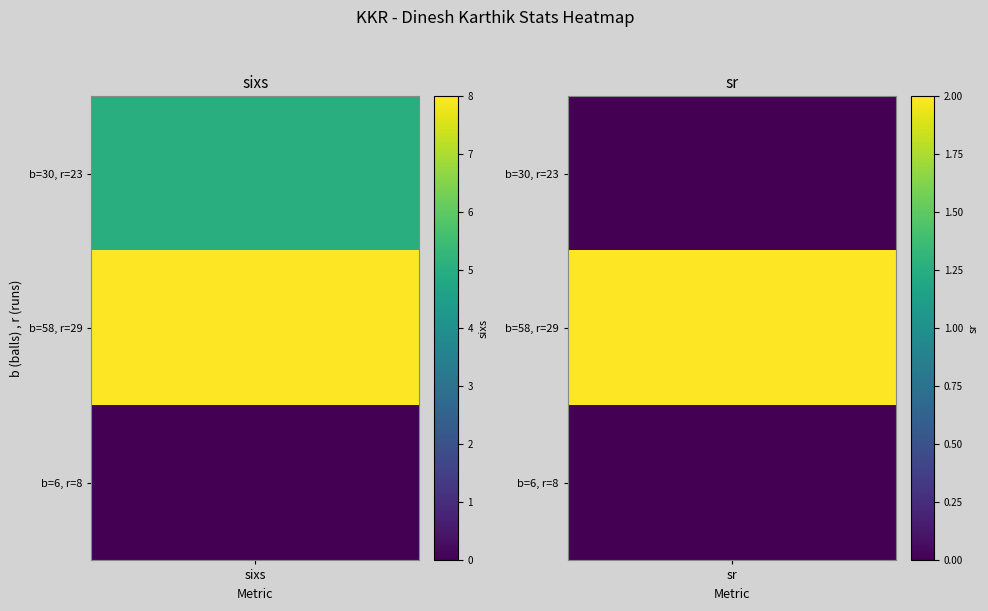

How many Dinesh Karthik (c)† - Row2 values are between 0 and 2?

3